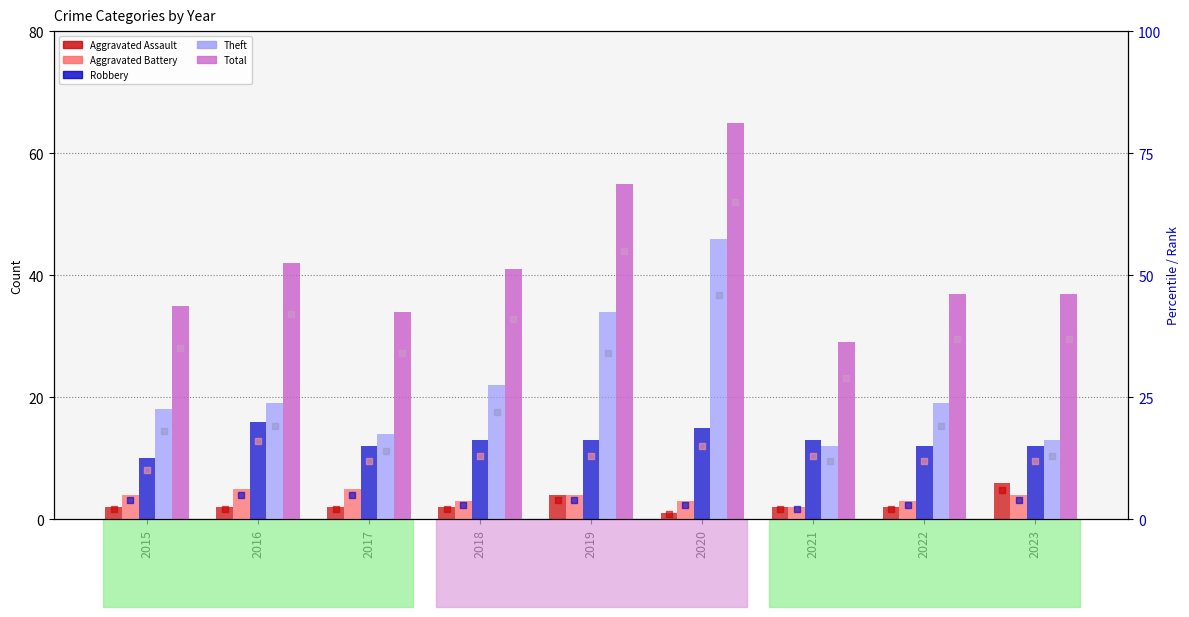

At how many categories does at least one series exceed 39?

4